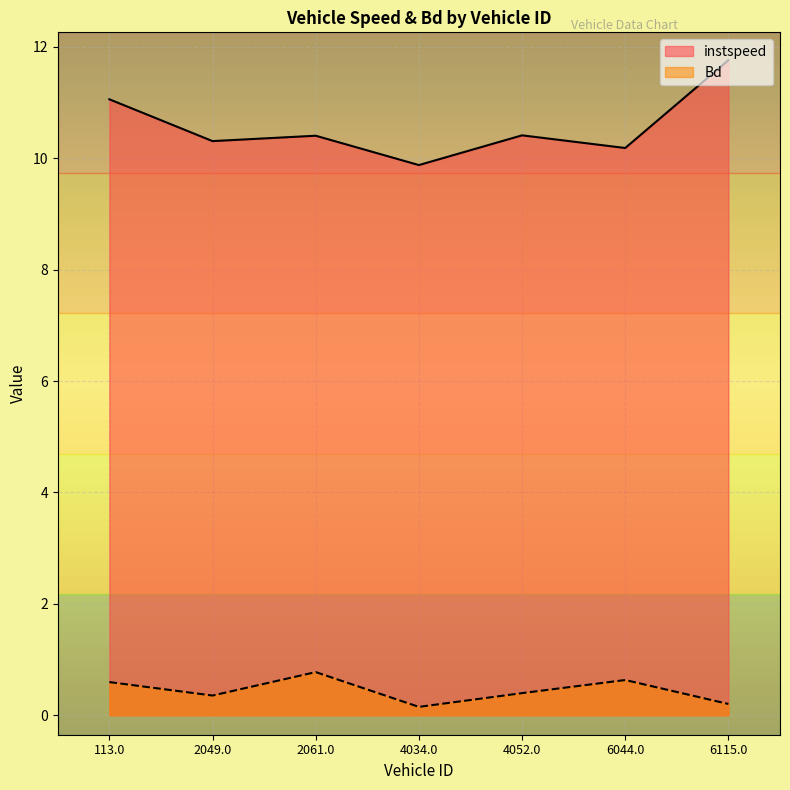

True or false: Bd and instspeed intersect in this chart.

False